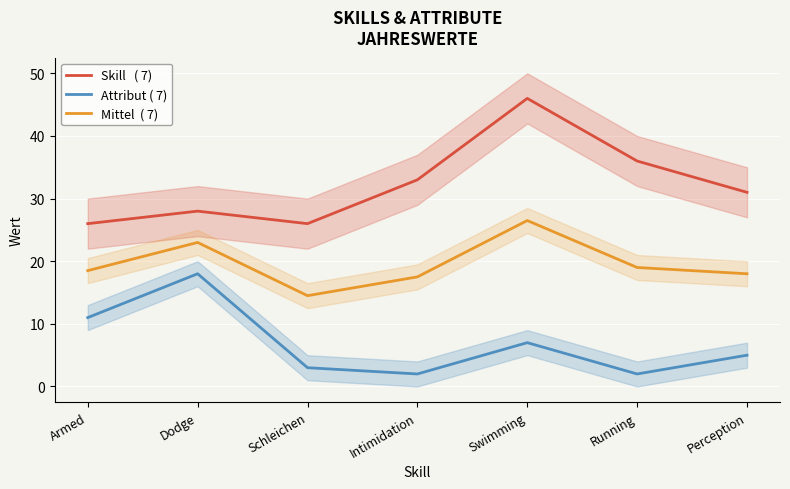

Which has a higher value, Perception or Intimidation?

Intimidation